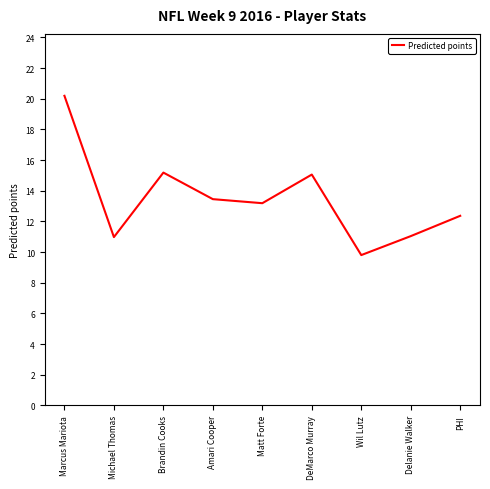

What position from the left is Wil Lutz?

7